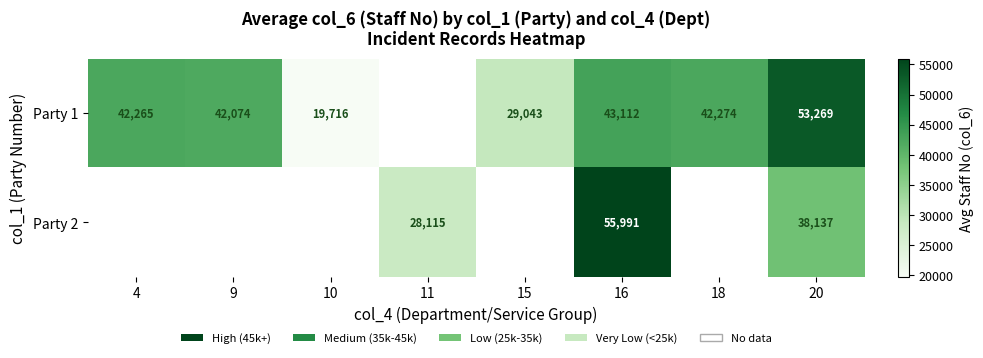

The value of Party 1 at 9 is 42074.0. True or false?

True